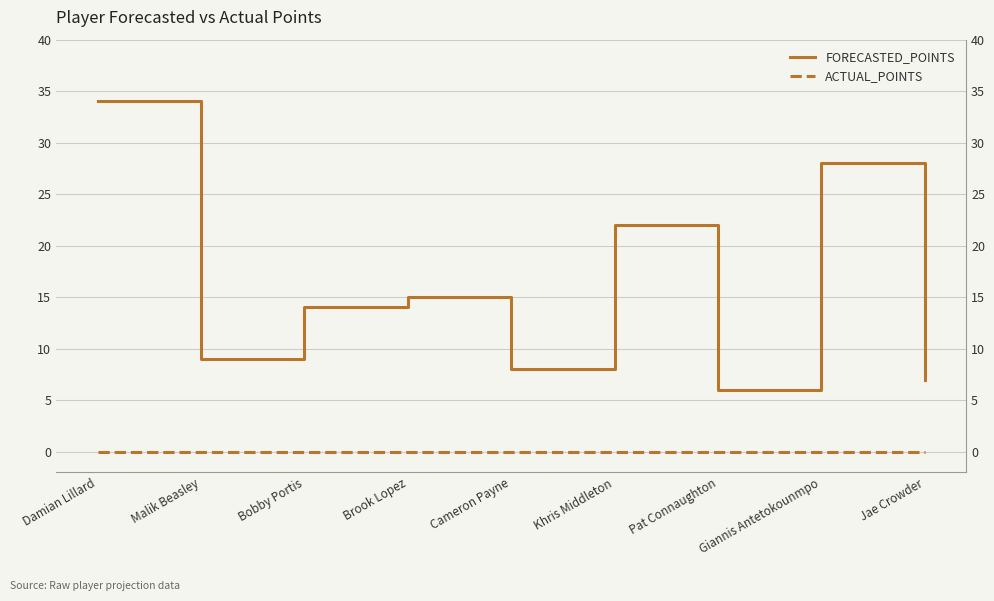

What is the maximum value shown in the chart?

34